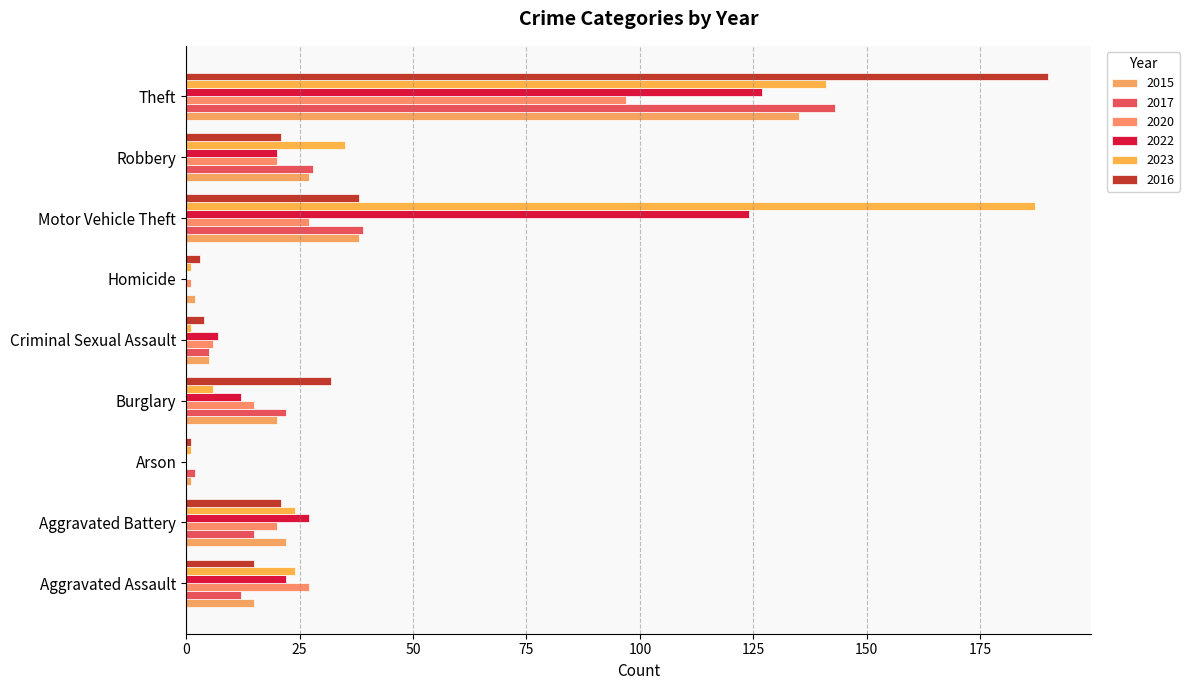

Which series has the largest total across all categories?

2023